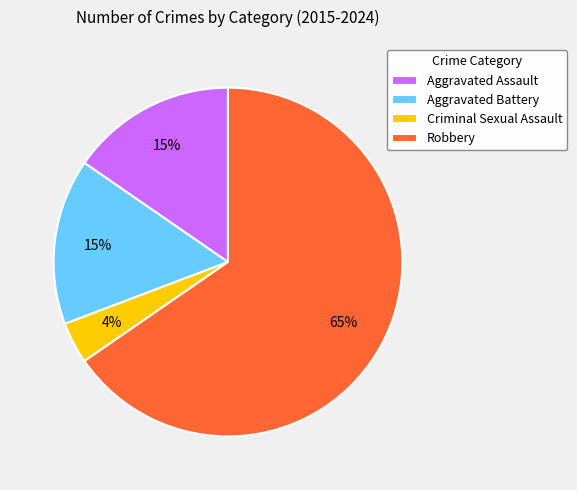

What is the ratio of the value at Aggravated Battery to the value at Robbery?

0.2